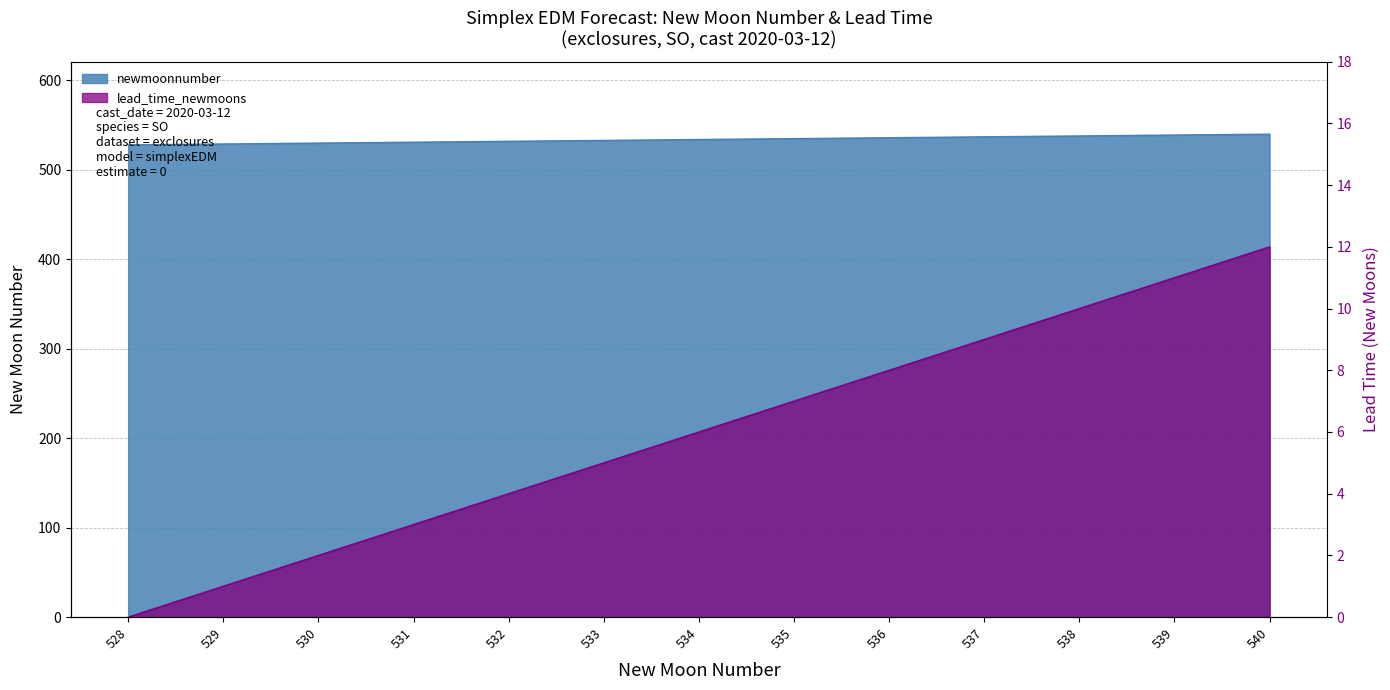

Which series changed the most between 529 and 535?

newmoonnumber